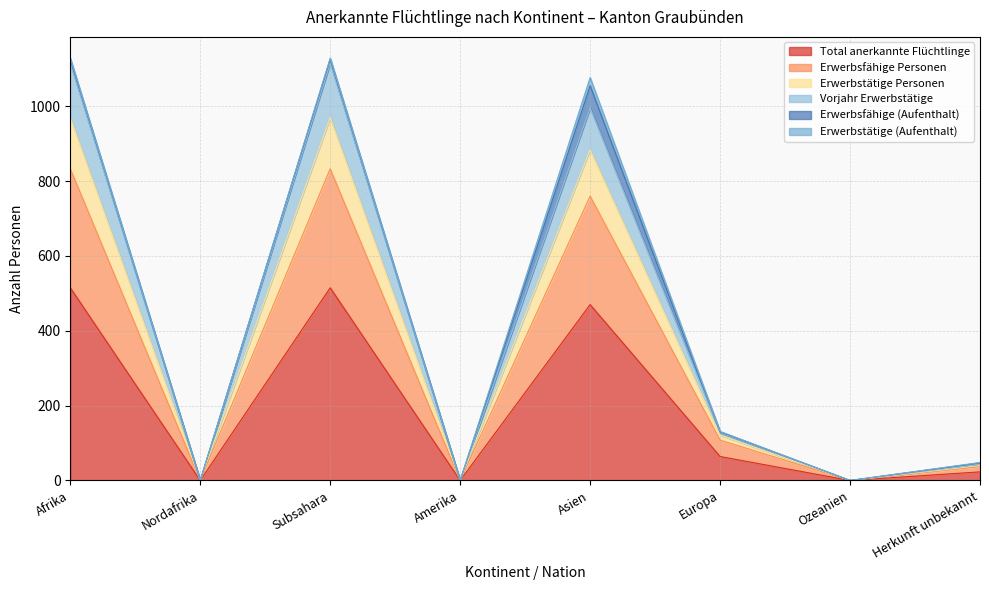

The value of Total anerkannte Flüchtlinge at Afrika is 126. True or false?

False